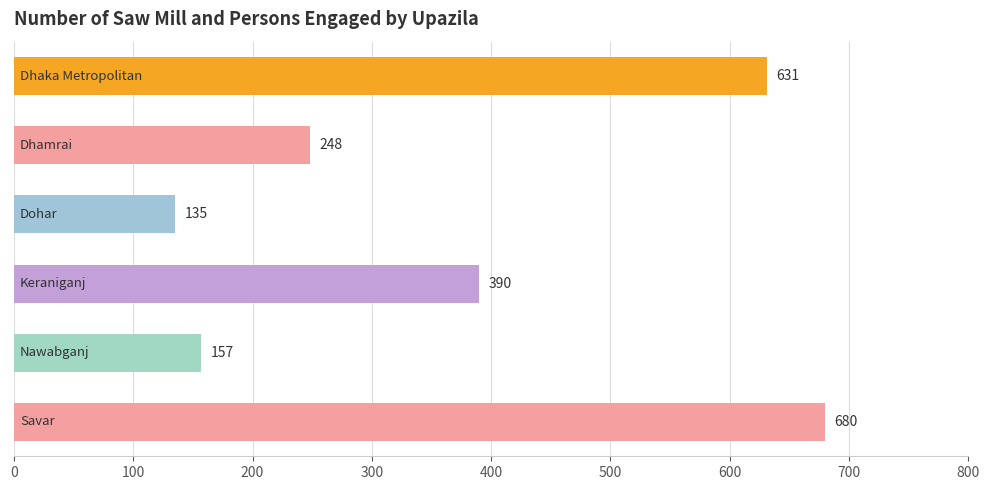

What is the value of the 6th bar from the top?

680